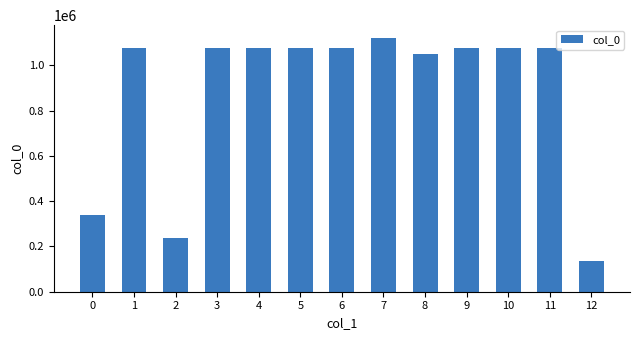

Does the chart contain stacked bars?

No